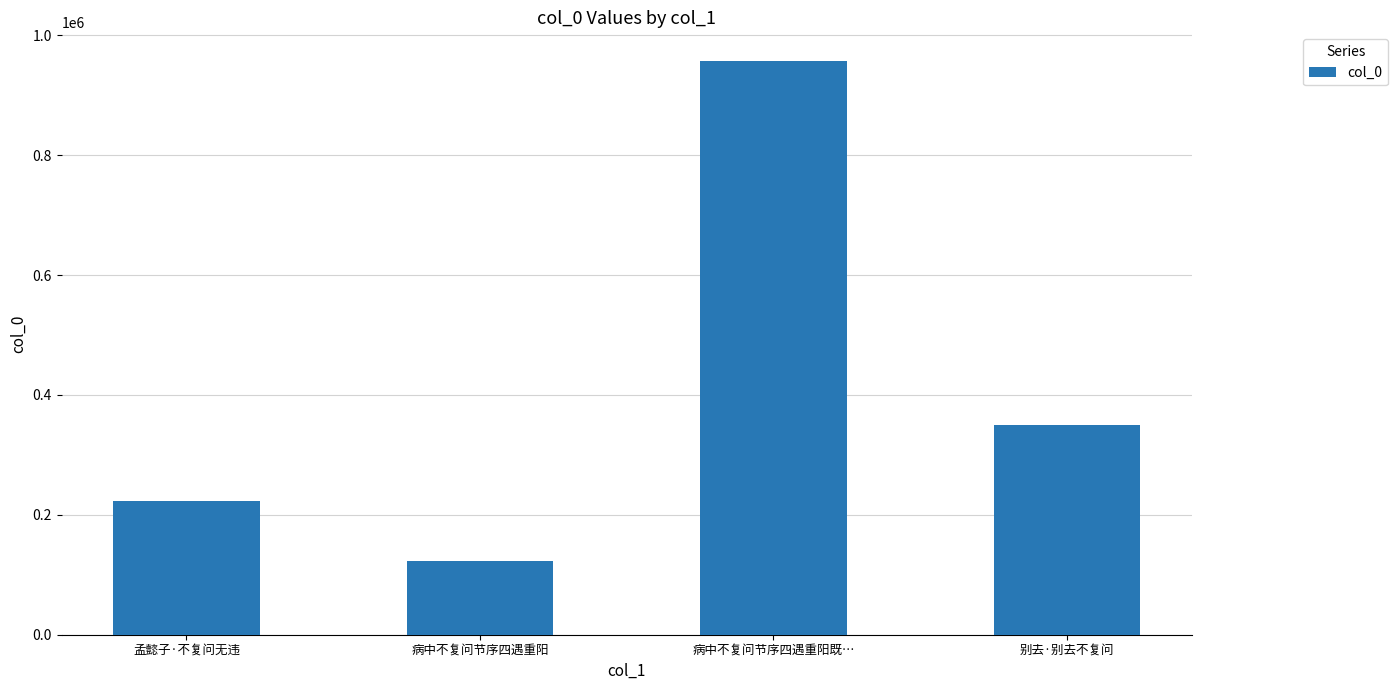

What is the average value?

413746